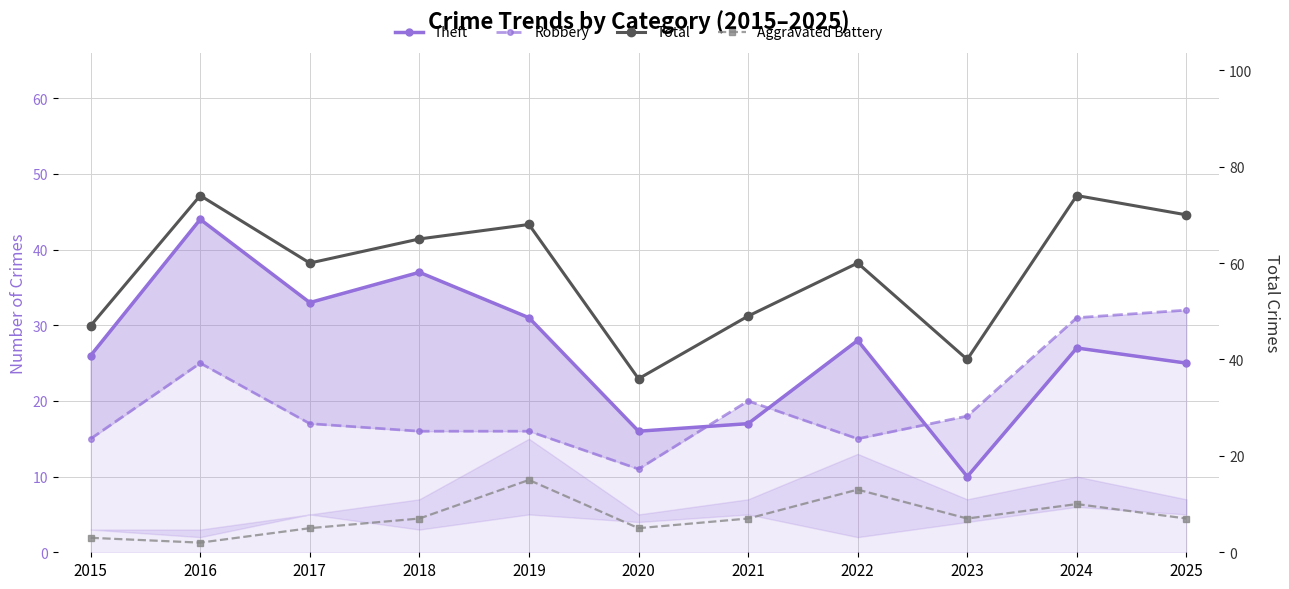

True or false: Aggravated Battery and Robbery intersect in this chart.

False